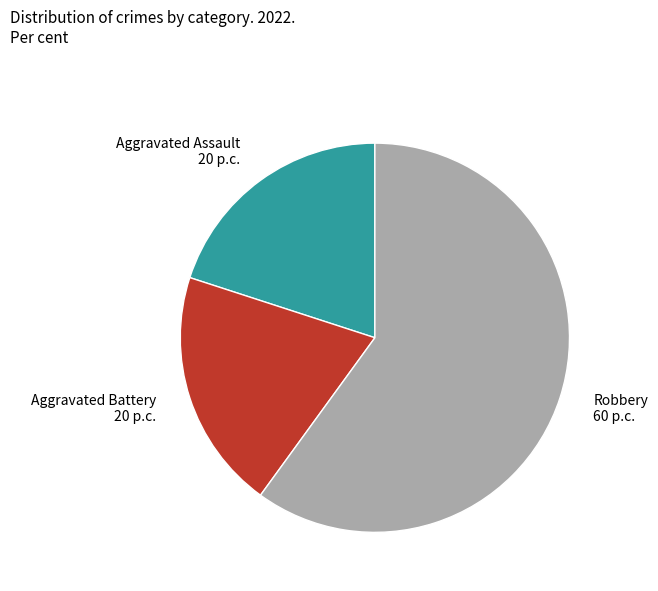

Is it true that Robbery is 46% of the pie?

False